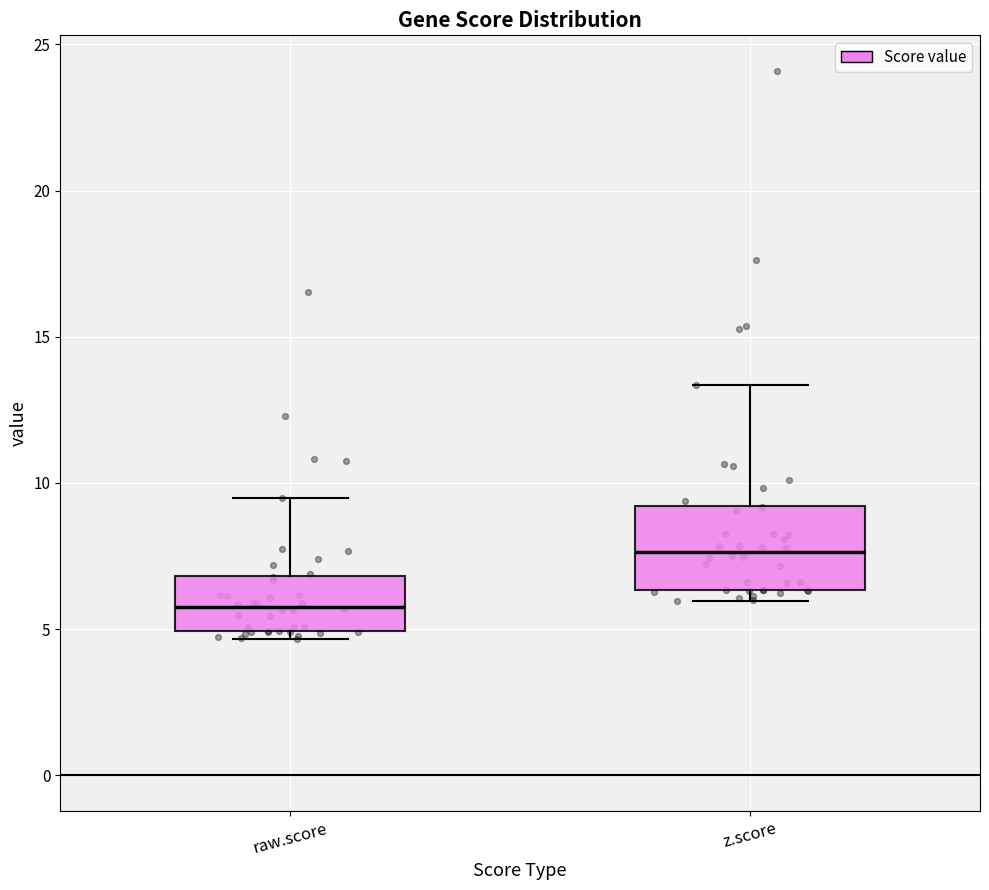

Where is the upper edge of the box for z.score on the y-axis? The values are not printed on the chart, so give them approximately, as read against the axis.

9.0